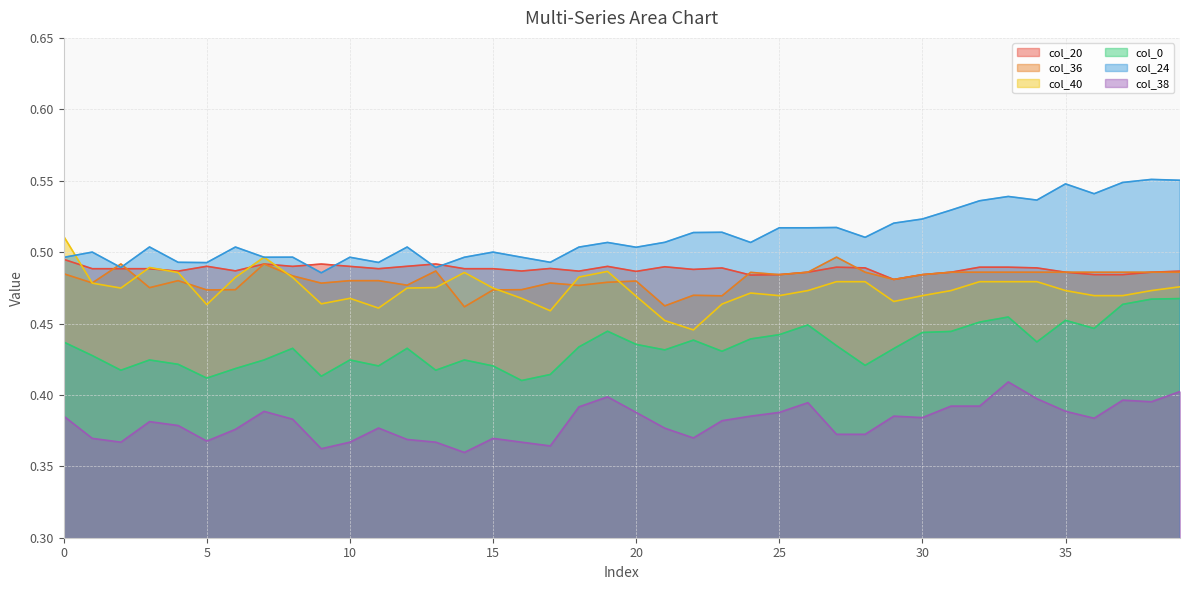

Which series has the widest spread of values?

col_40